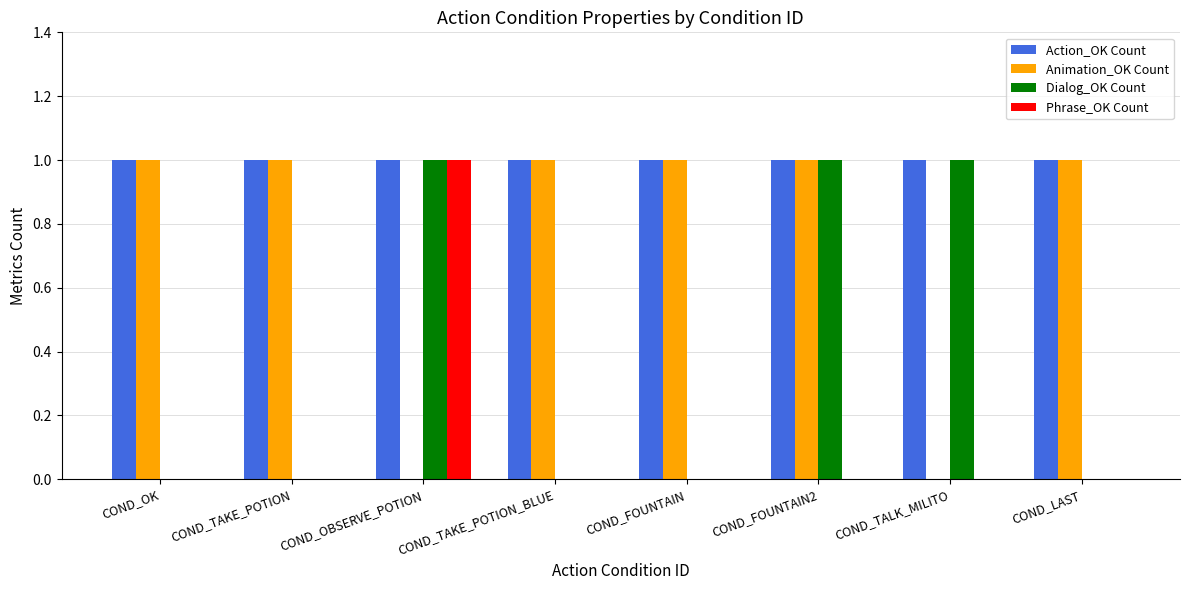

How many data points does each series have?

8